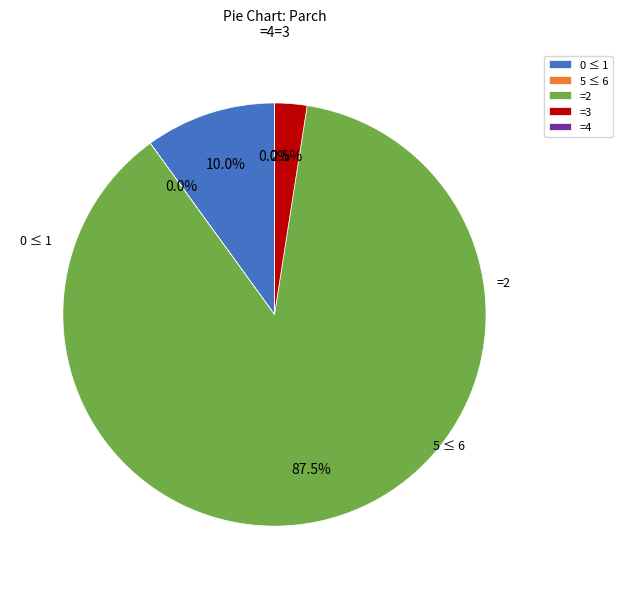

Is there a majority slice in this chart?

Yes